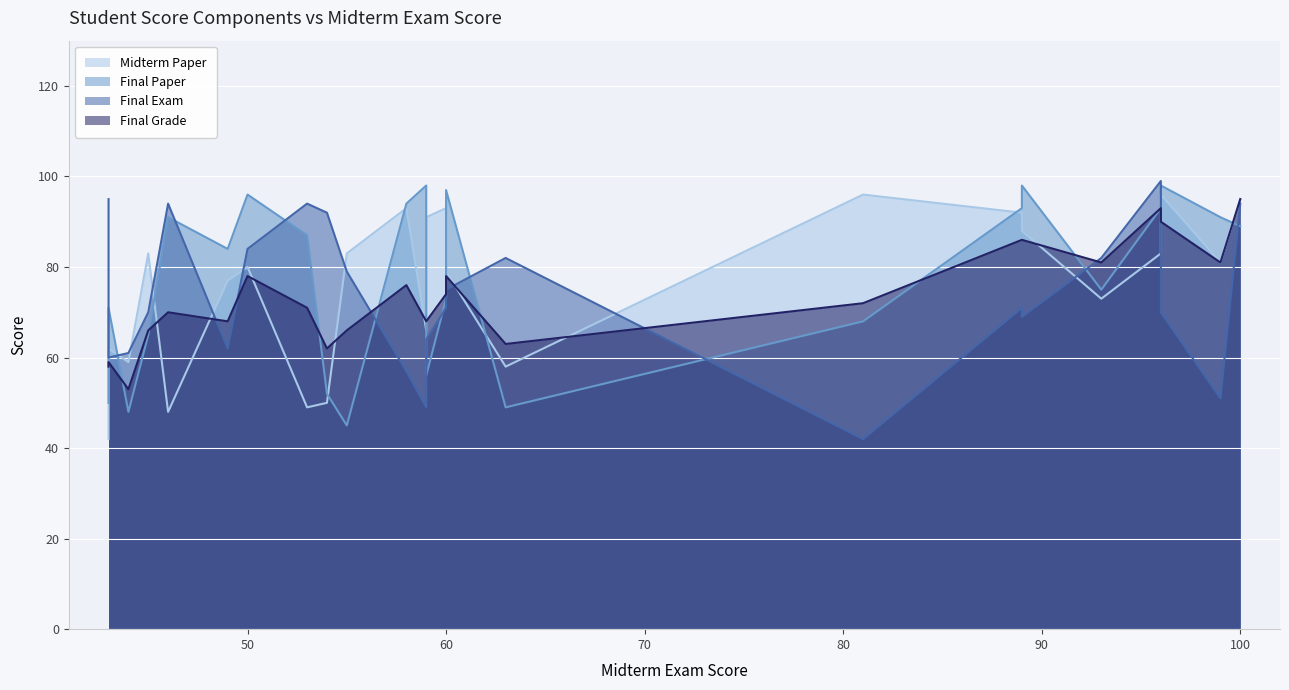

At how many categories does at least one series exceed 87?

17